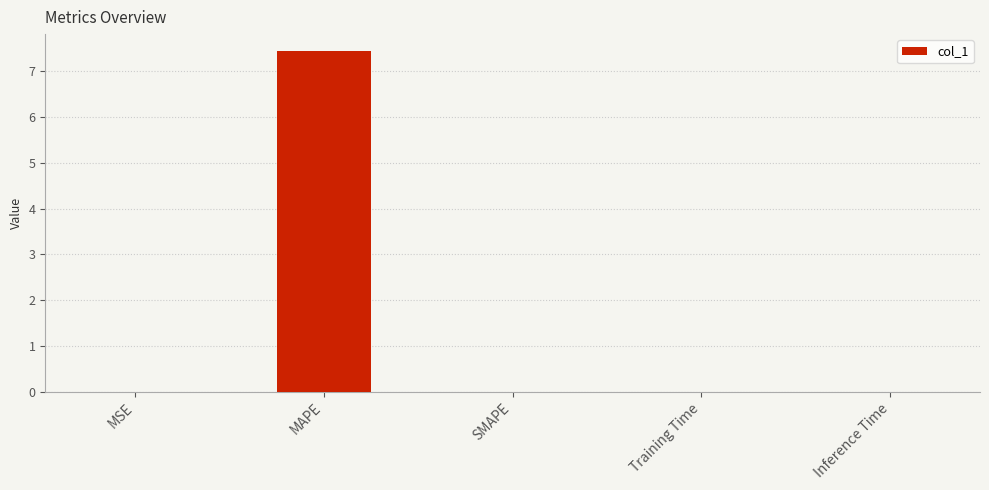

Which category has the highest value across all series?

MAPE